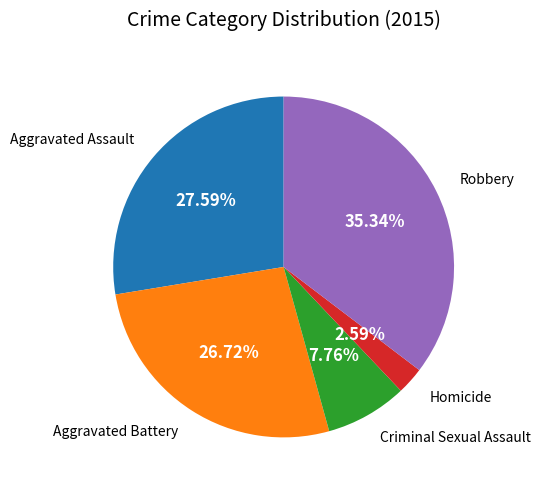

Count the number of slices in the pie.

5